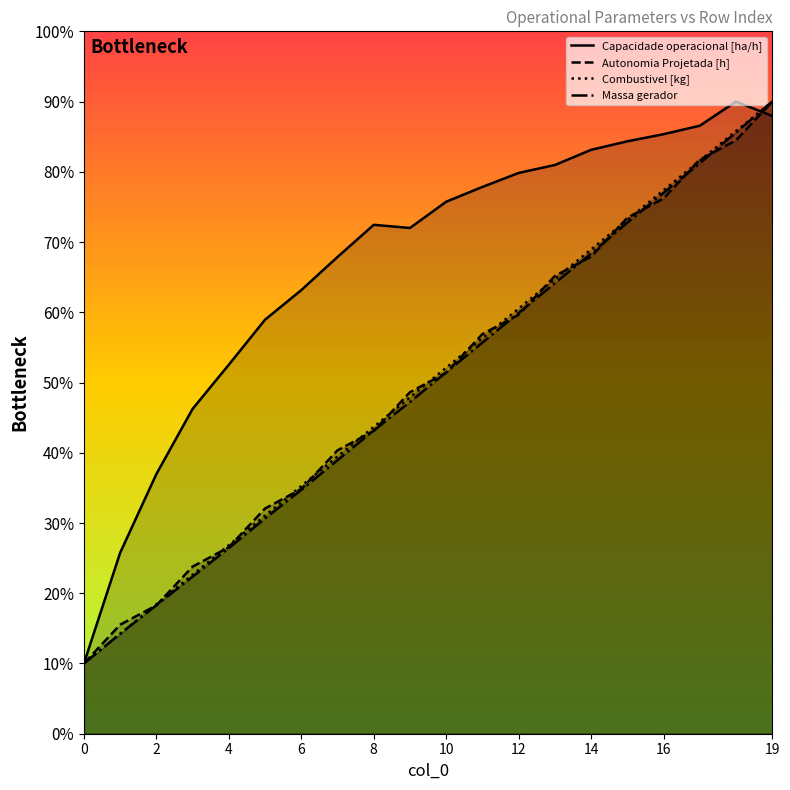

At how many categories does at least one series exceed 8?

7